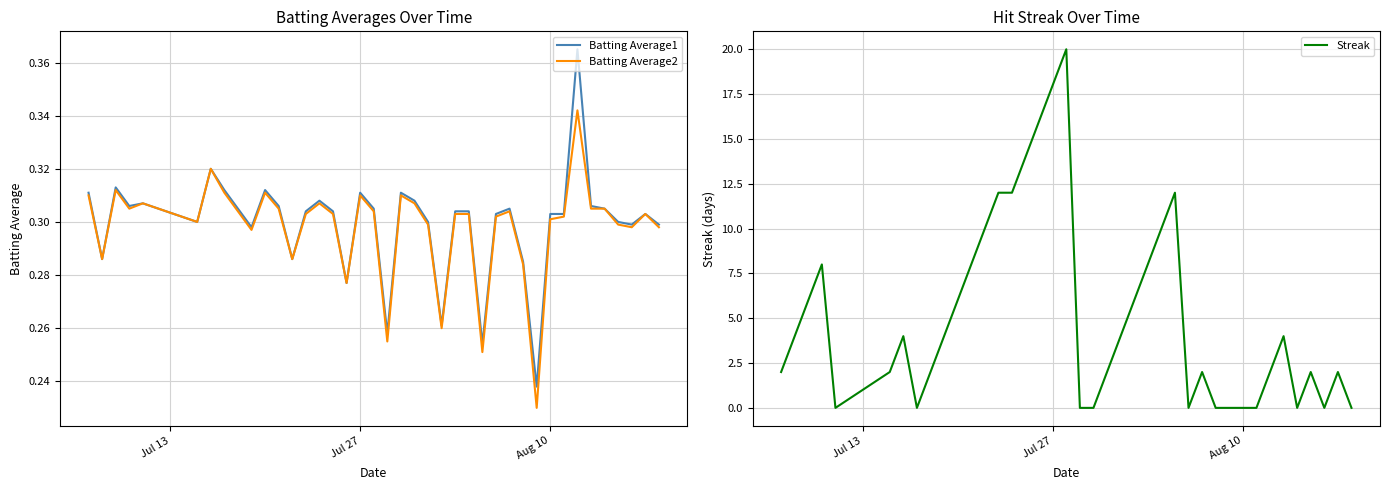

The value of Batting Average1 at Jul 27 is 0.5. True or false?

False